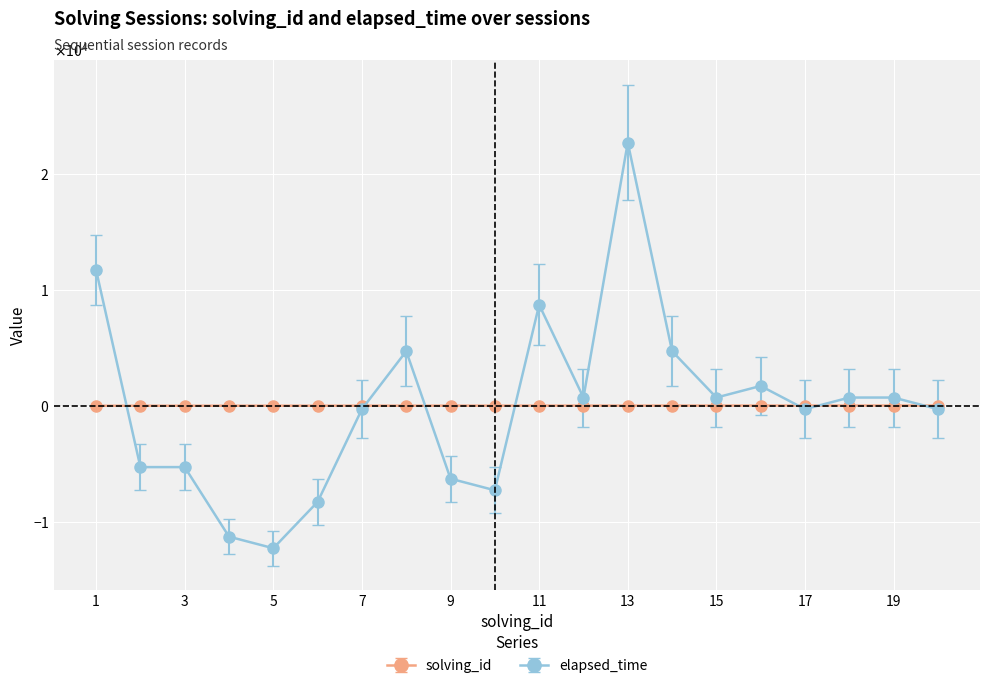

Which series has the largest total across all categories?

solving_id